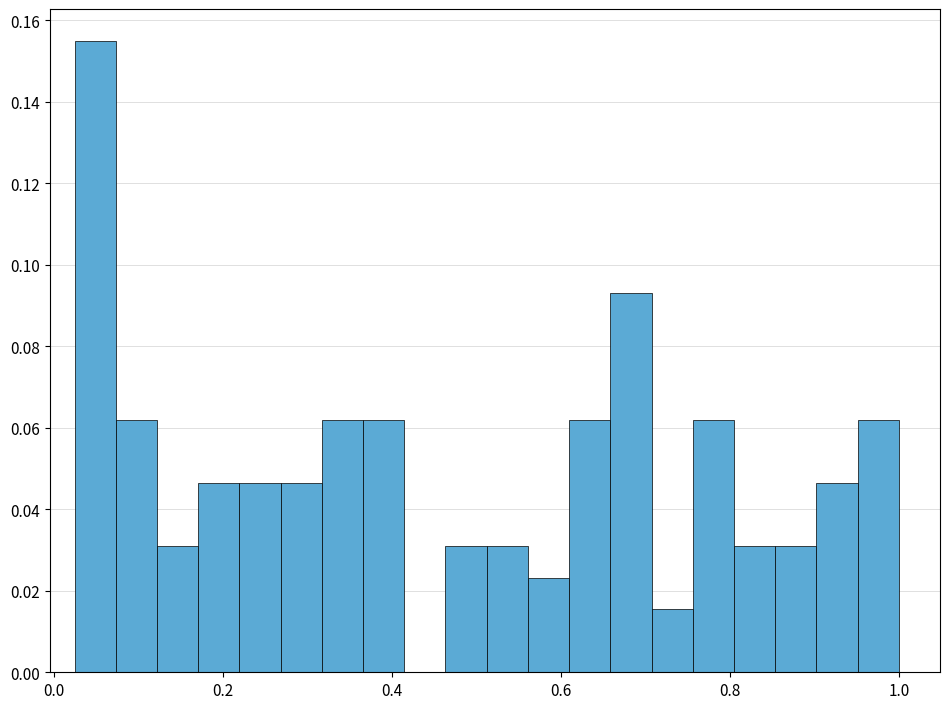

Around what value on the x-axis is the tallest bar? Give the approximate position of its centre, as read against the axis.

0.04